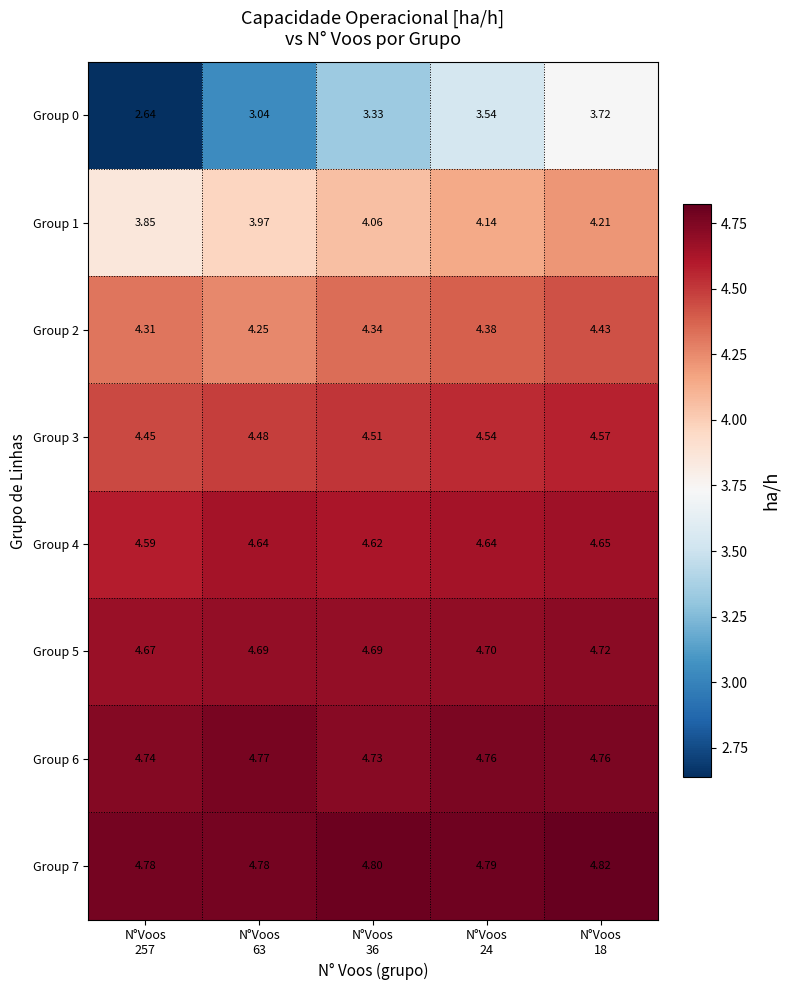

What is the greatest value displayed?

4.8